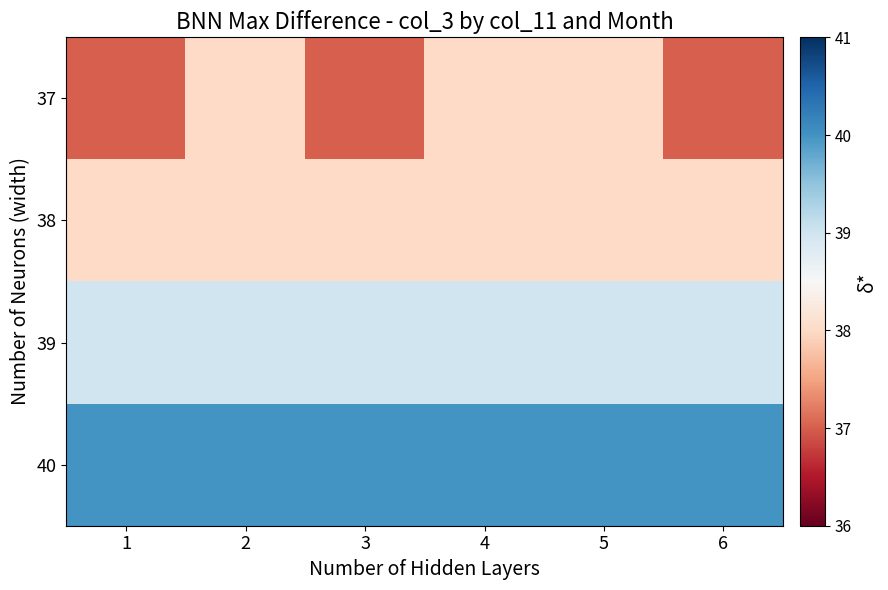

Reading left to right, what are all the values shown in this chart?

37: 1=37	2=38	3=37	4=38	5=38	6=37
38: 1=38	2=38	3=38	4=38	5=38	6=38
39: 1=39	2=39	3=39	4=39	5=39	6=39
40: 1=40	2=40	3=40	4=40	5=40	6=40